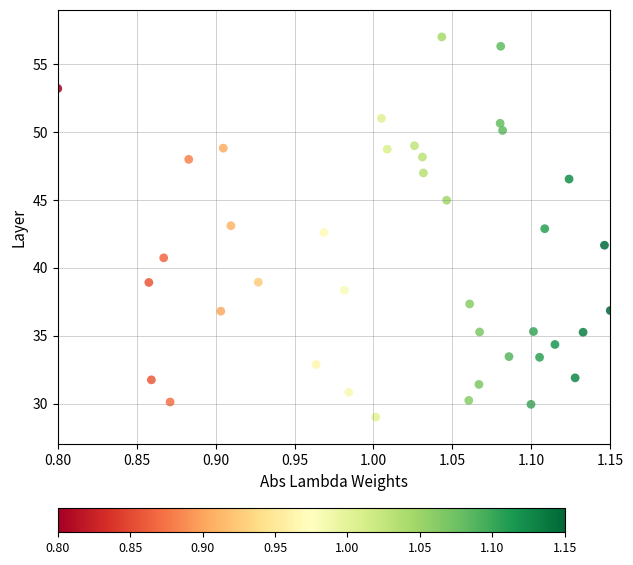

What is the range of Y values (max minus min)?

28.0